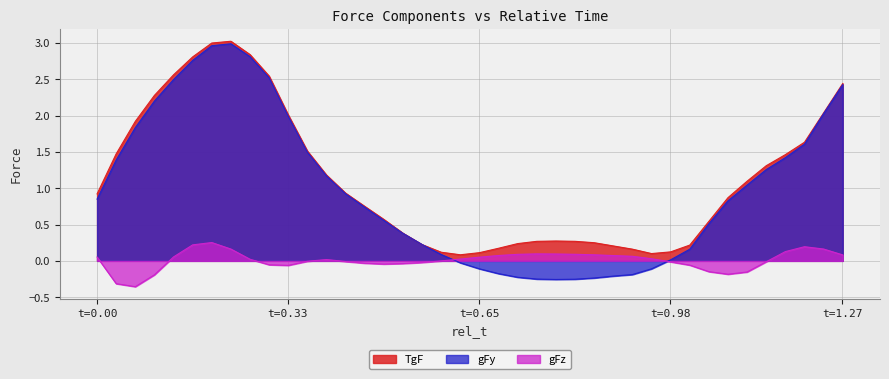

Which series has the widest spread of values?

gFy